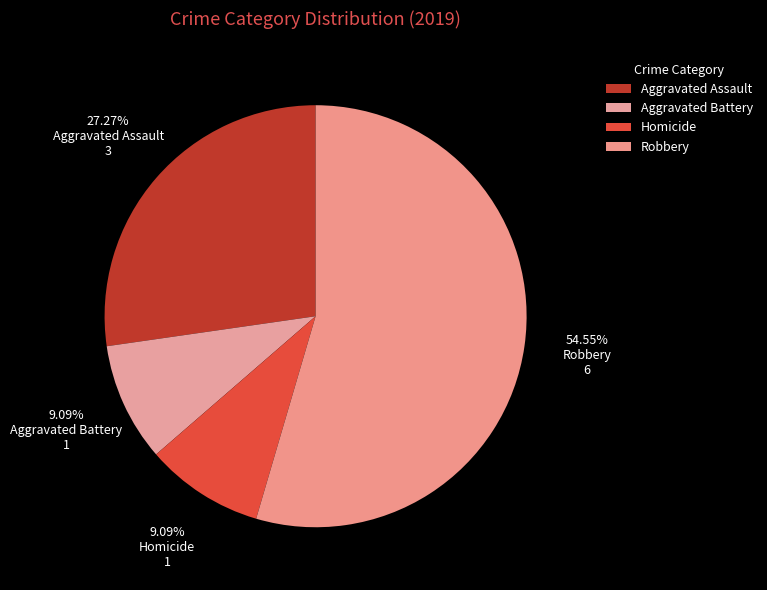

Count the number of slices in the pie.

4